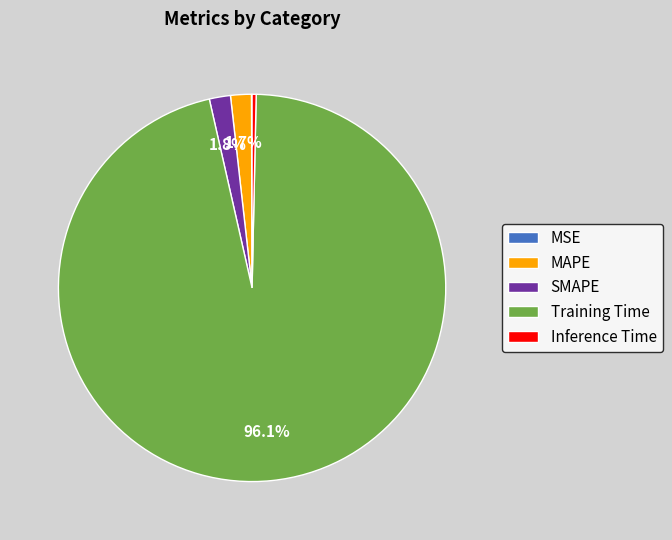

How much of the chart is everything except SMAPE?

98.2%